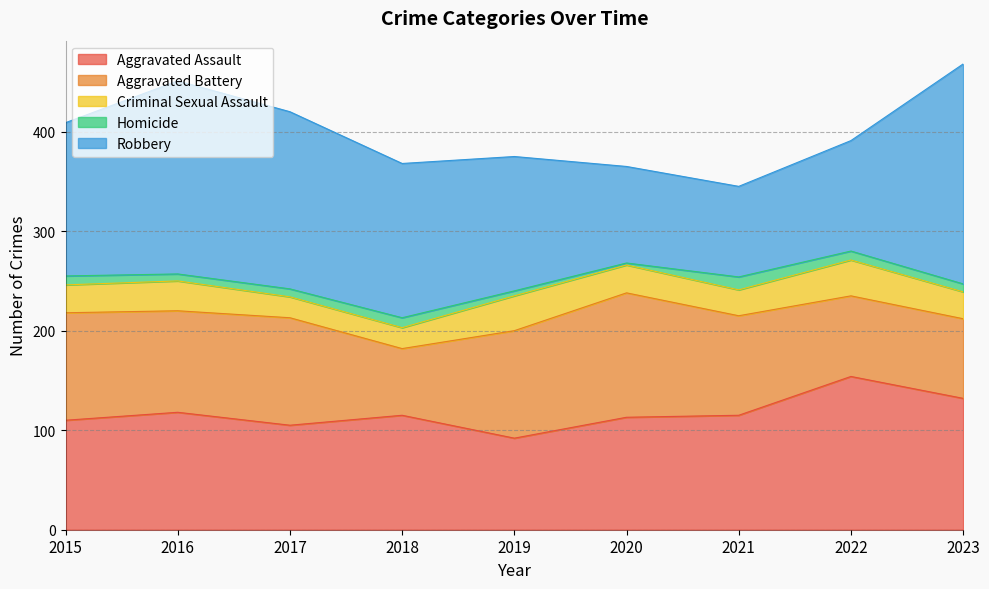

True or false: Aggravated Assault has a value of 92 at 2019.

True